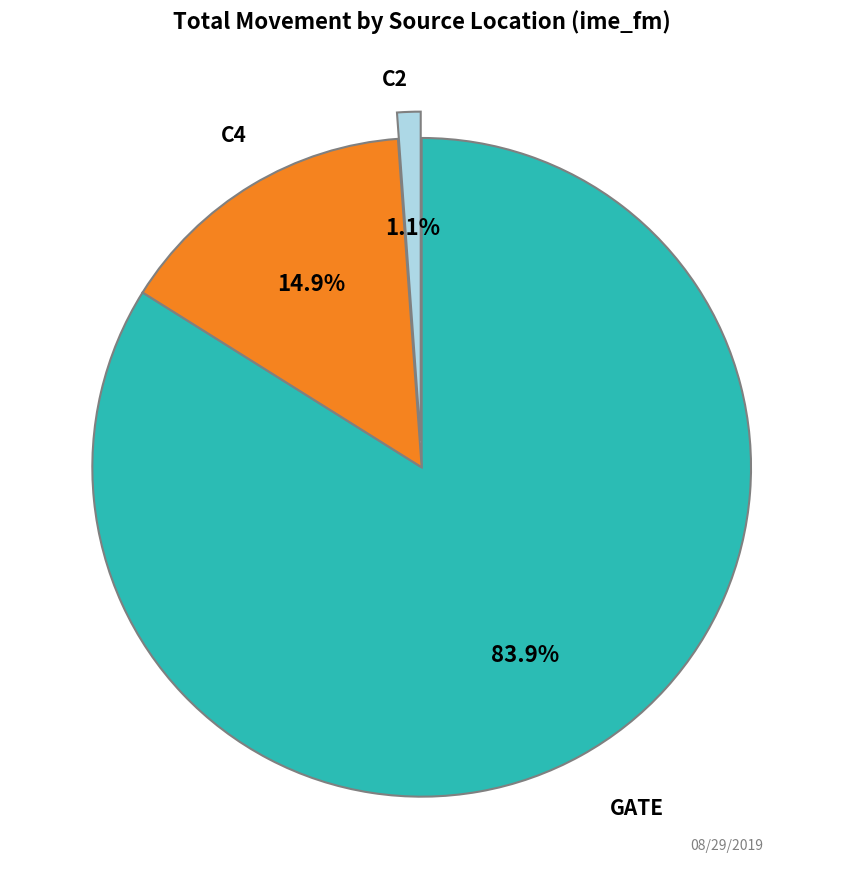

Is there any slice that represents more than half of the pie?

Yes